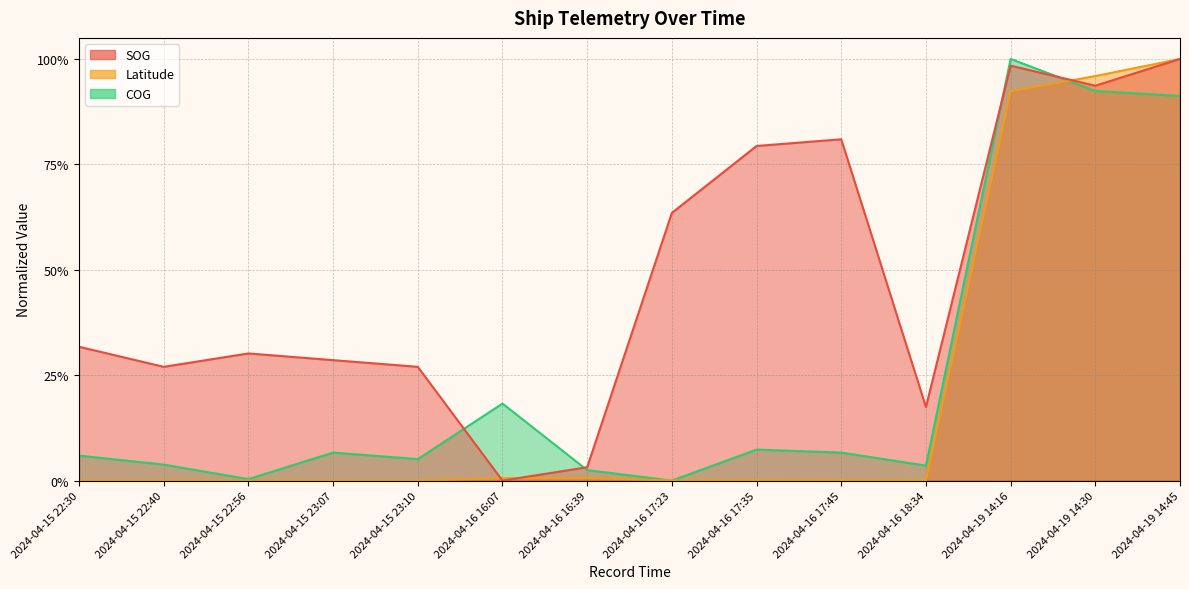

What is the sum of the SOG values at 2024-04-15 23:10 and 2024-04-16 17:35?

1.1